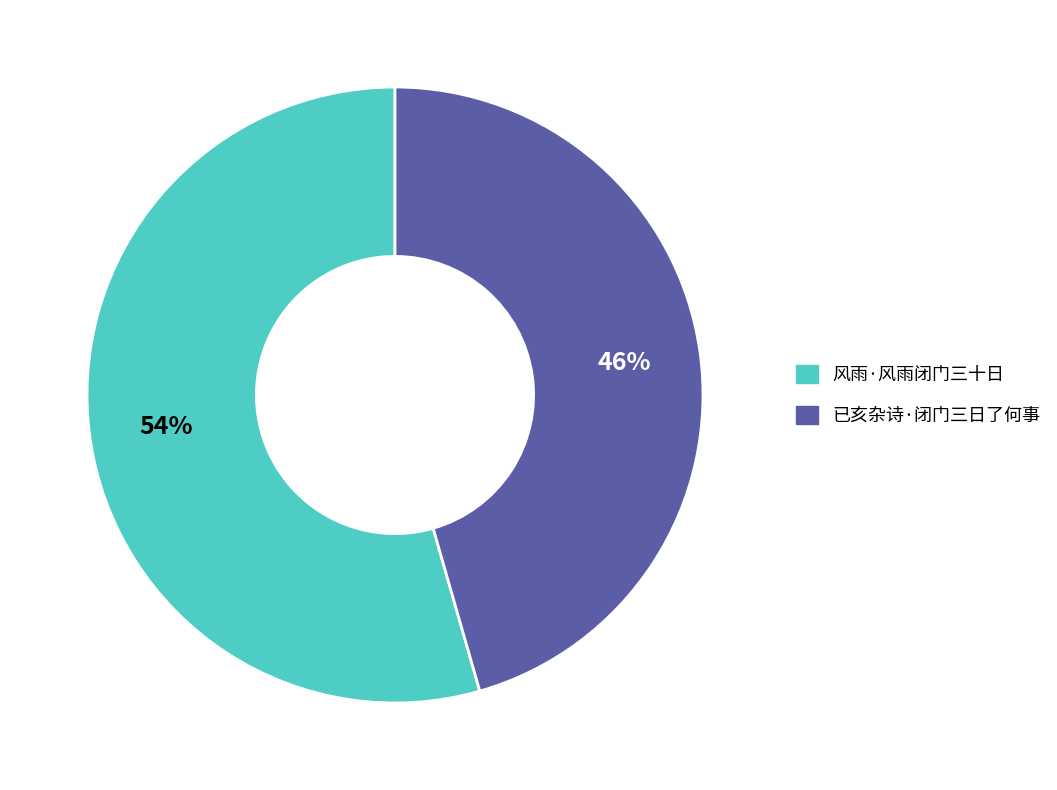

Is it true that 风雨·风雨闭门三十日 is 40% of the pie?

False